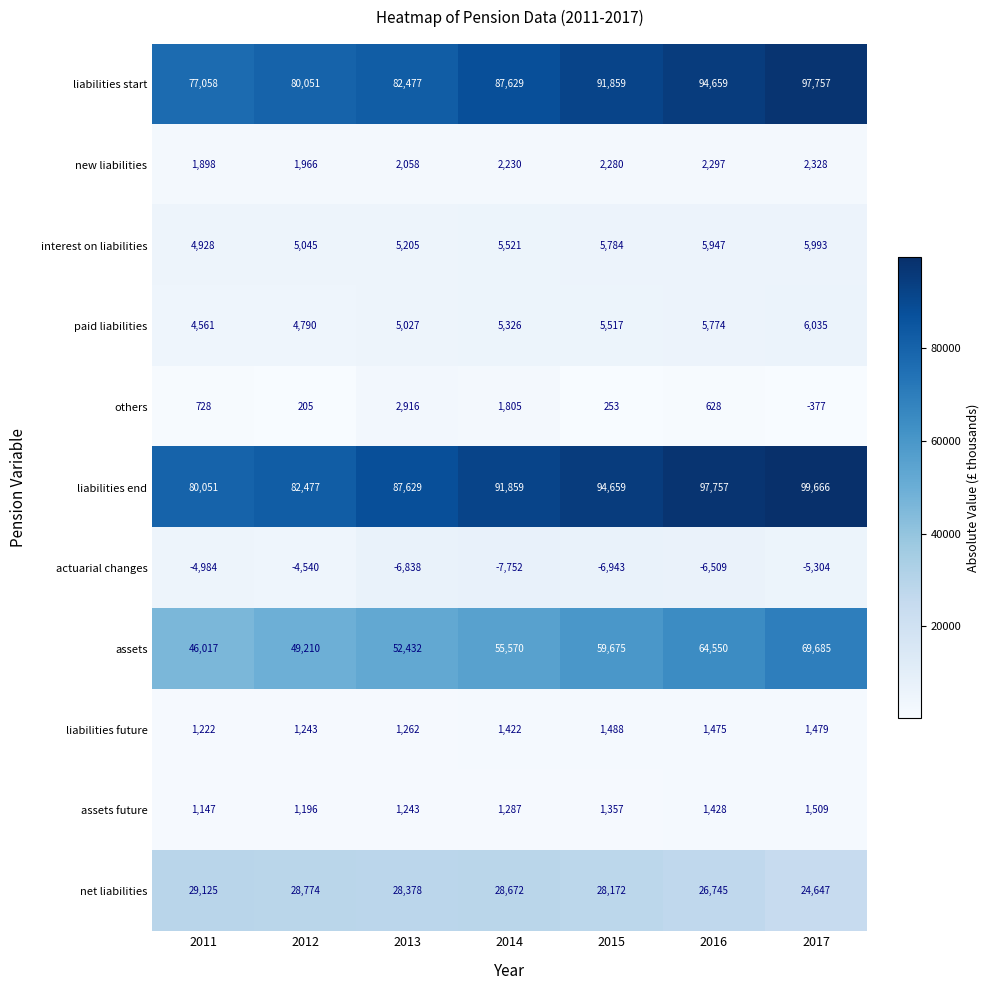

List the series in order of their peak value, lowest first.

actuarial changes, liabilities future, assets future, new liabilities, others, interest on liabilities, paid liabilities, net liabilities, assets, liabilities start, liabilities end